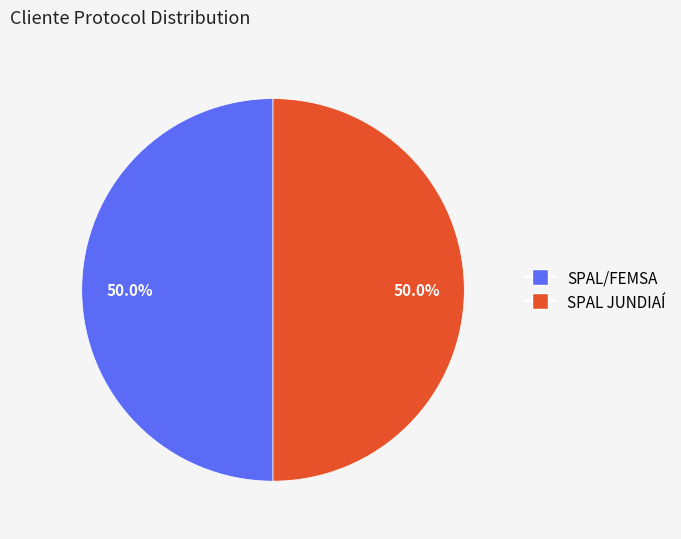

To the nearest percent, what is the combined percentage of SPAL/FEMSA and SPAL JUNDIAÍ?

100%